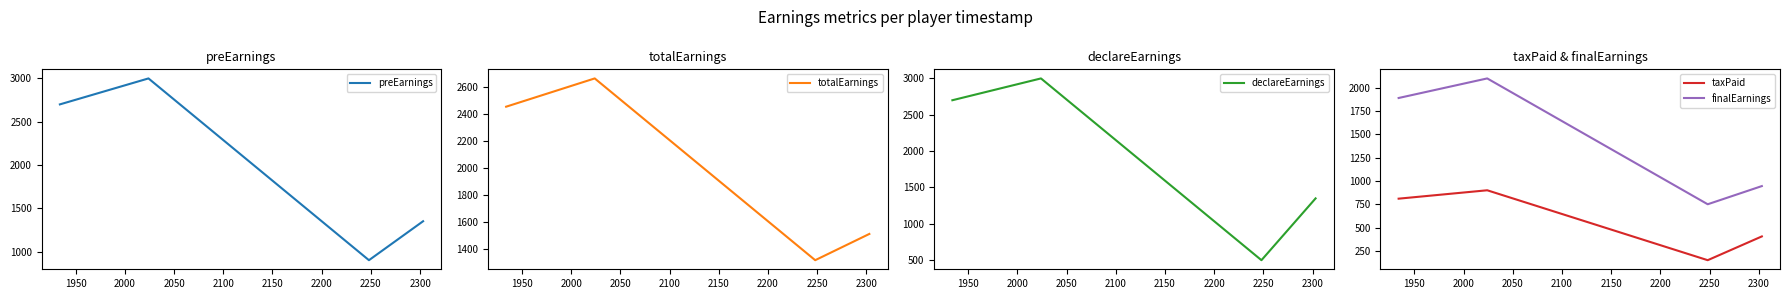

True or false: totalEarnings has more than 1 interior local peaks.

False